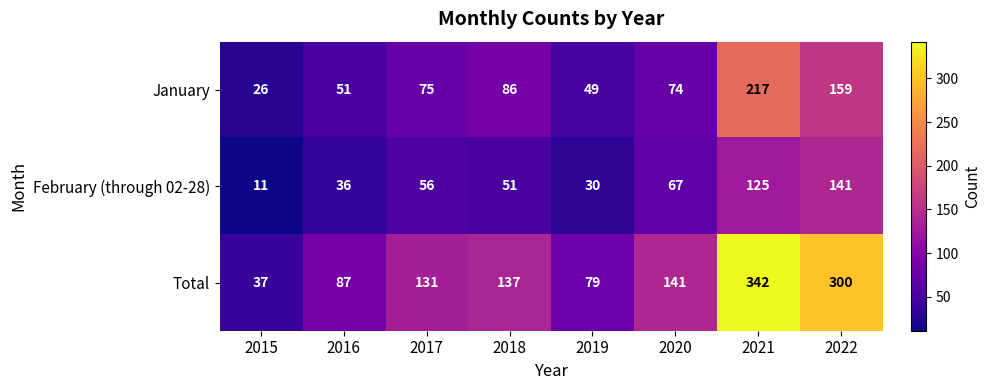

What is the minimum value shown in the chart?

11